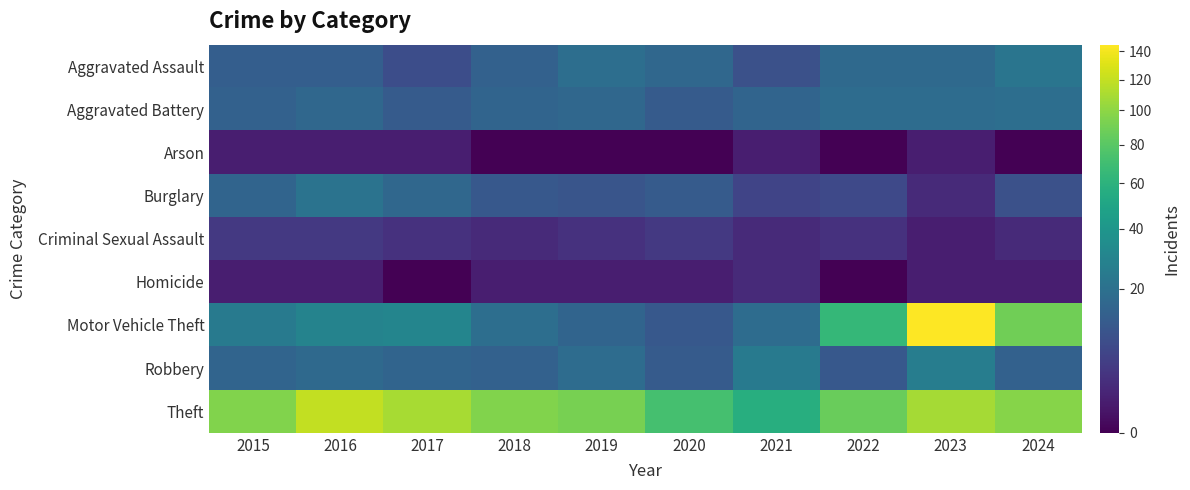

Which series has the largest total across all categories?

Theft